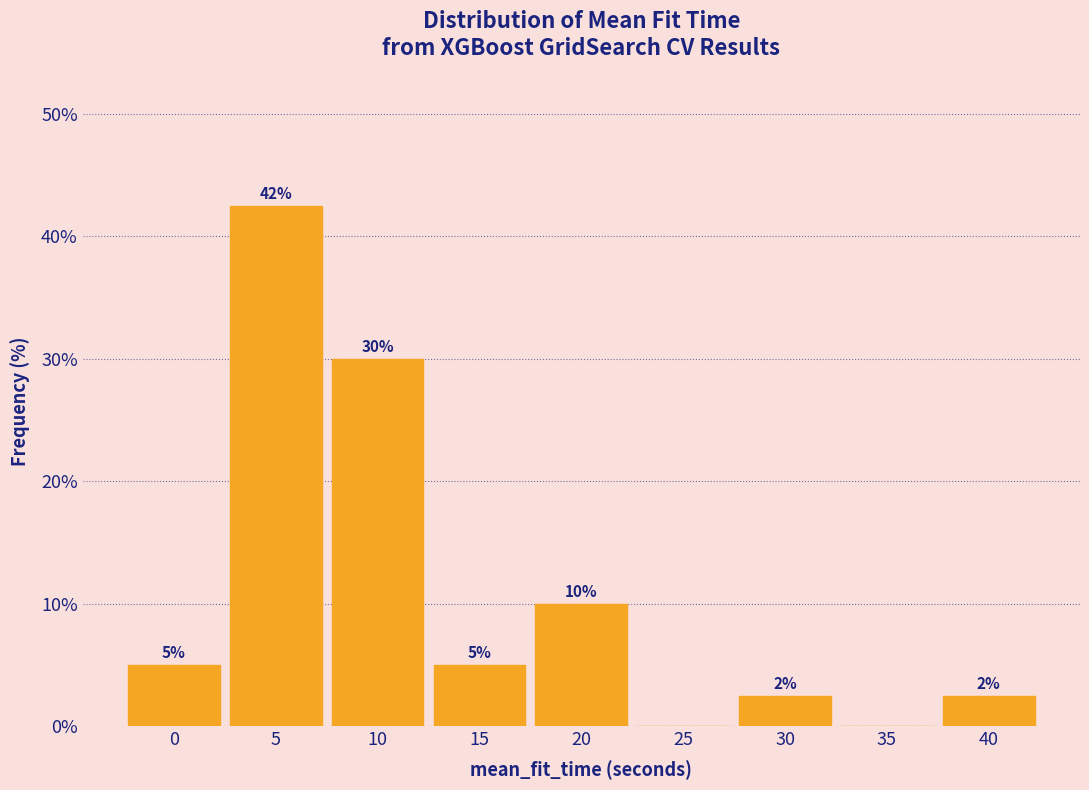

Is it true that the value at 35 is 23.4?

False